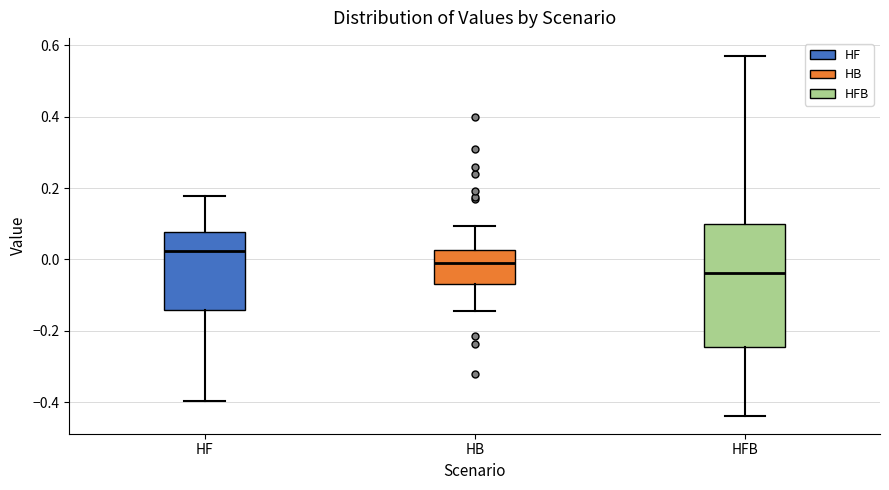

Where does the median line of the box for HF sit on the y-axis? The values are not printed on the chart, so give them approximately, as read against the axis.

0.02